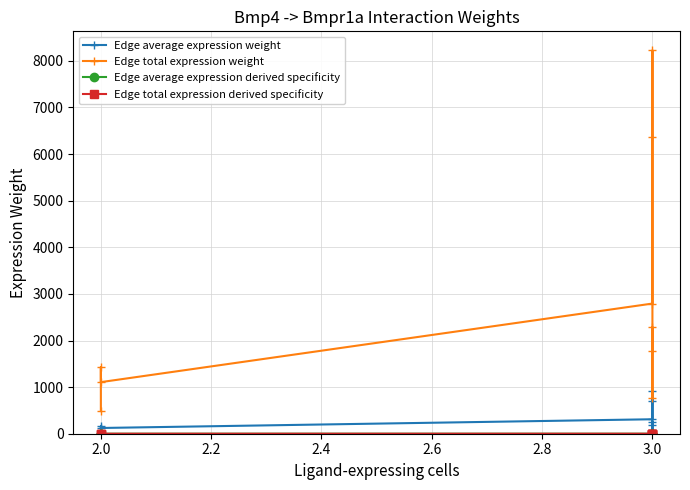

What is the value of the Edge total expression weight point at the 7th from the left?

775.4